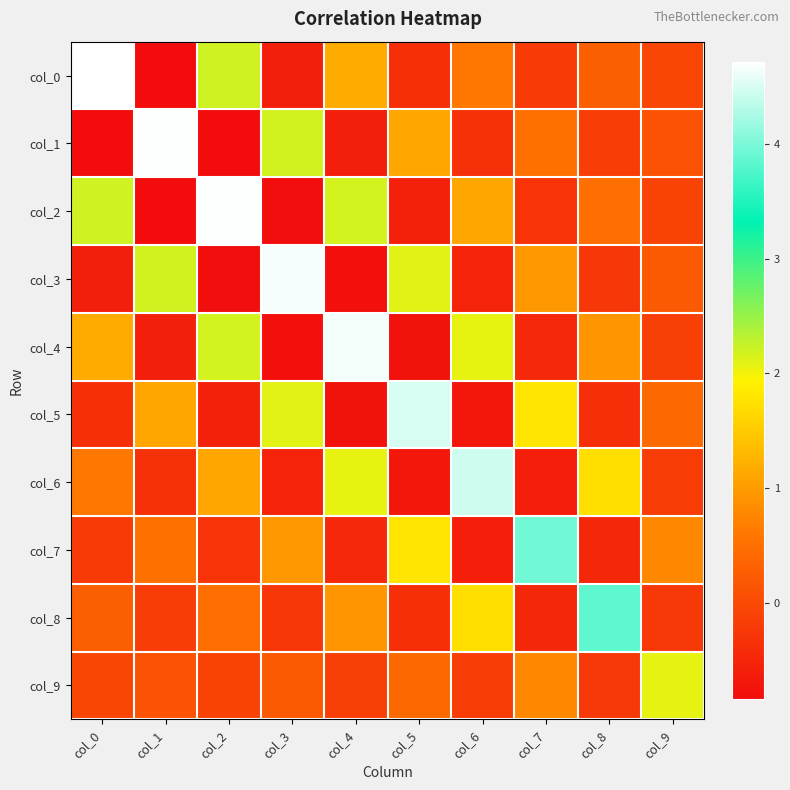

How many series are shown in this chart?

10